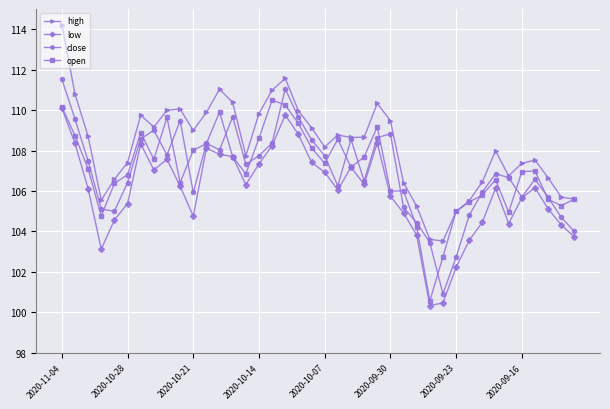

How many interior local peaks does the close series have?

9